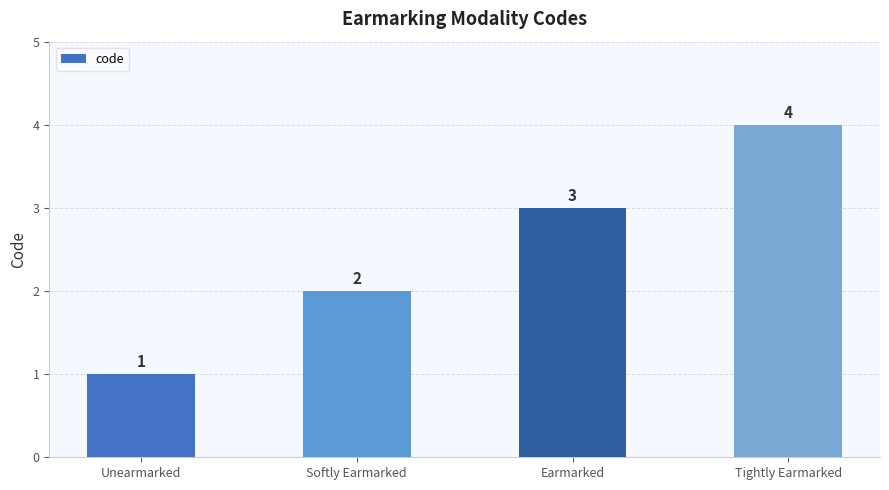

The chart shows a value of 4 at Softly Earmarked. True or false?

False